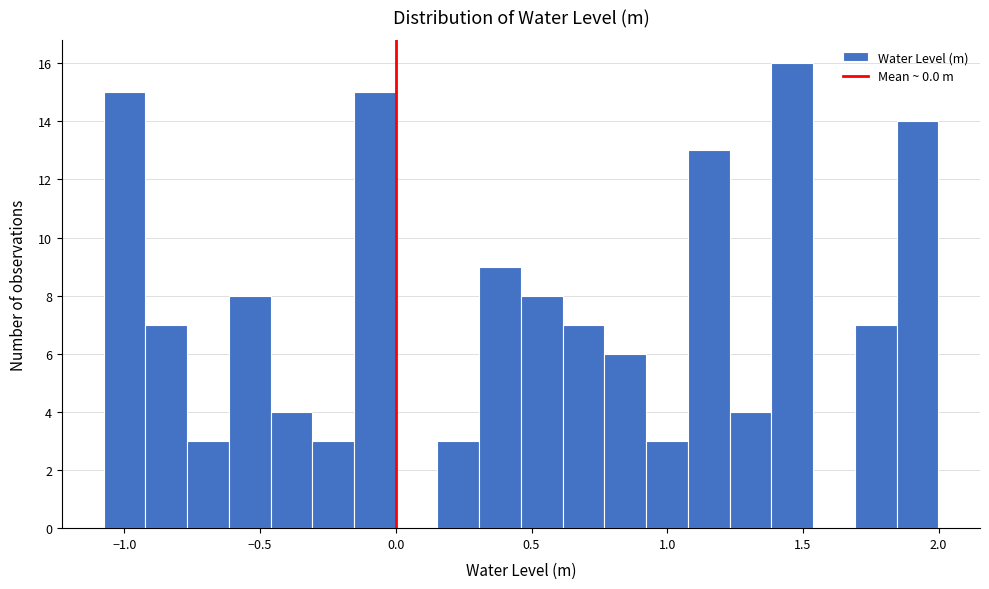

Read against the x-axis, roughly where is the centre of the tallest bar?

1.45